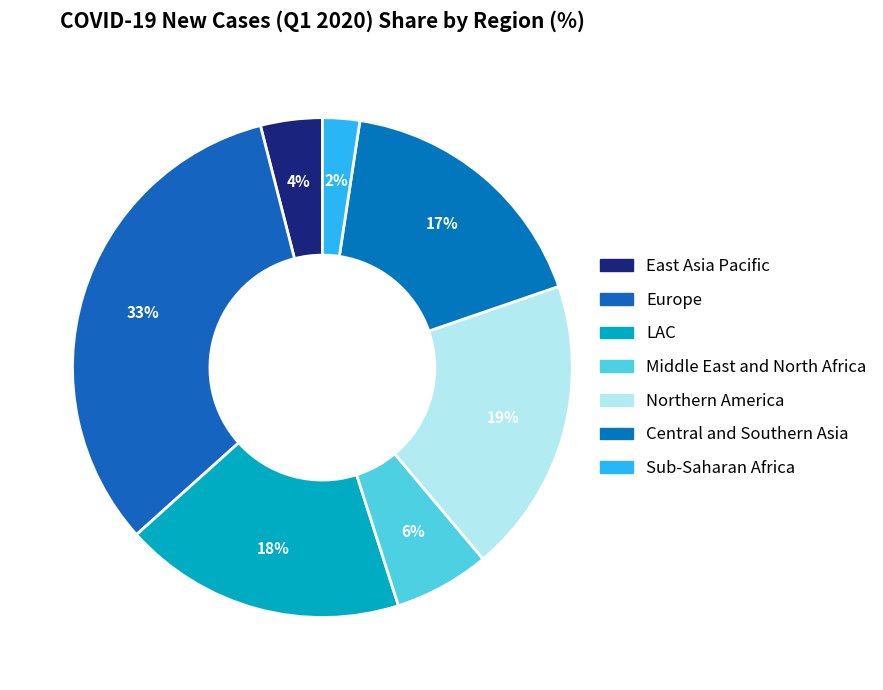

What portion of the pie excludes Central and Southern Asia?

82.7%